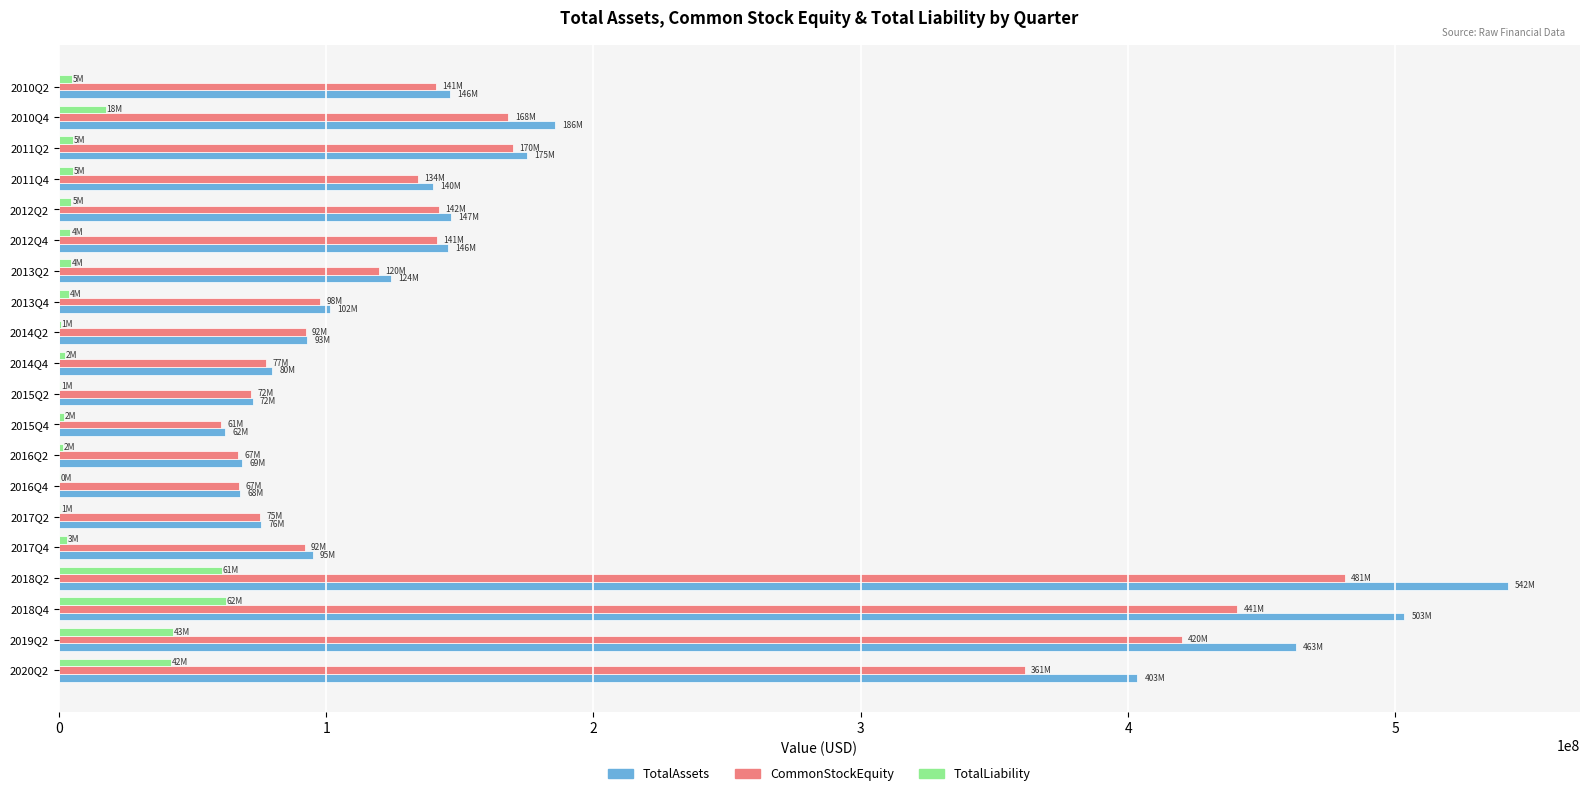

What is the sum of all TotalAssets values?

3691192321